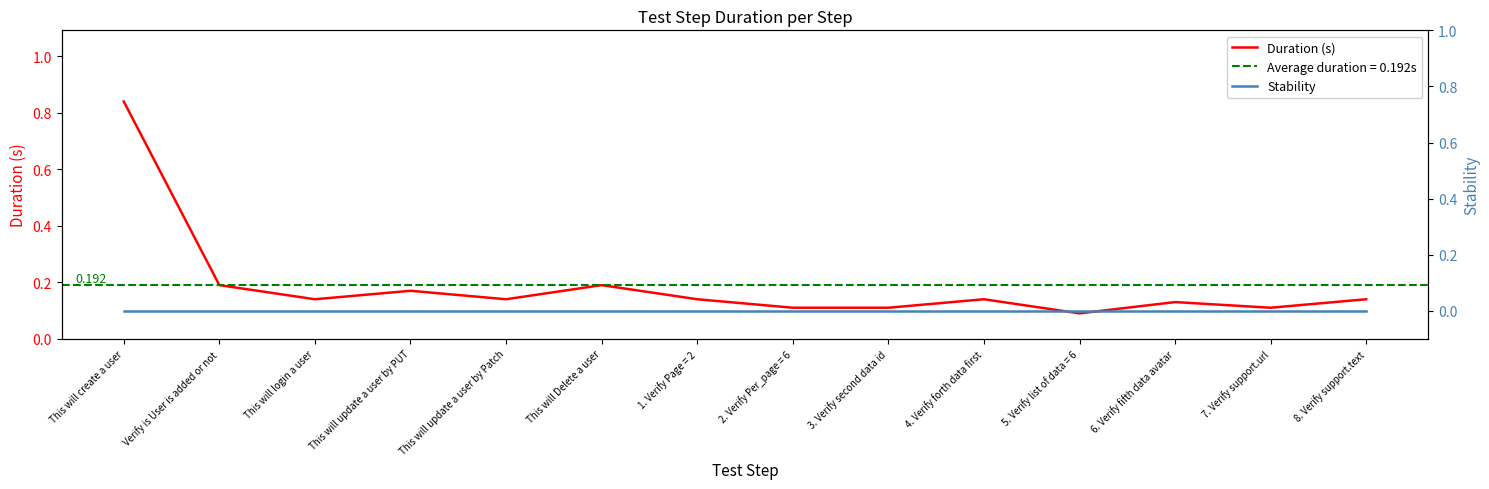

True or false: Duration (s) and Stability cross at least once.

False